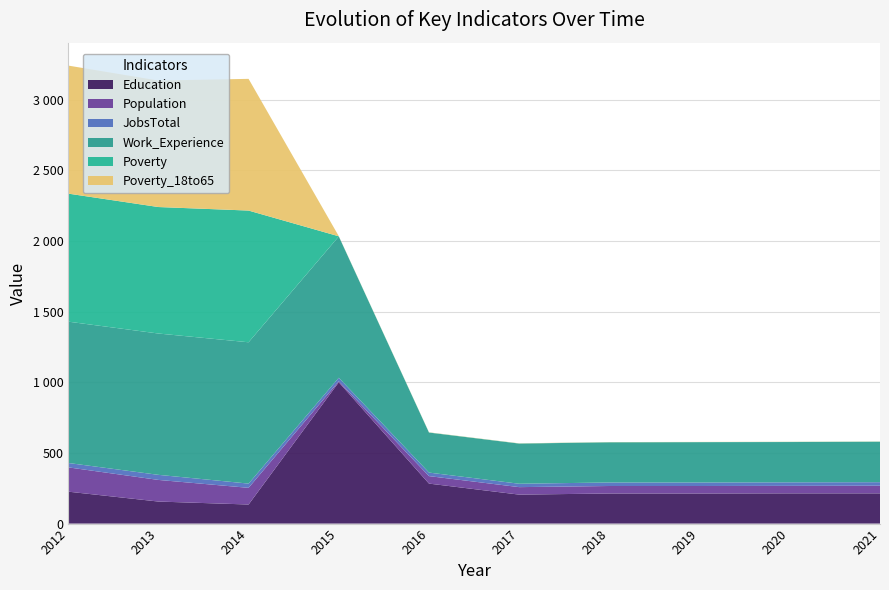

Reading right to left, transcribe all the data shown in this chart.

Education: 214	214	213	213	205	283	1000	135	156	226
Population: 54	53	53	53	53	53	7	118	153	172
JobsTotal: 25	25	25	25	24	25	25	30	36	31
Work_Experience: 286	285	285	284	284	283	1000	1000	1000	1000
Poverty: 1	1	1	1	1	1	1	932	895	906
Poverty_18to65: 1	1	1	1	1	1	1	932	895	906